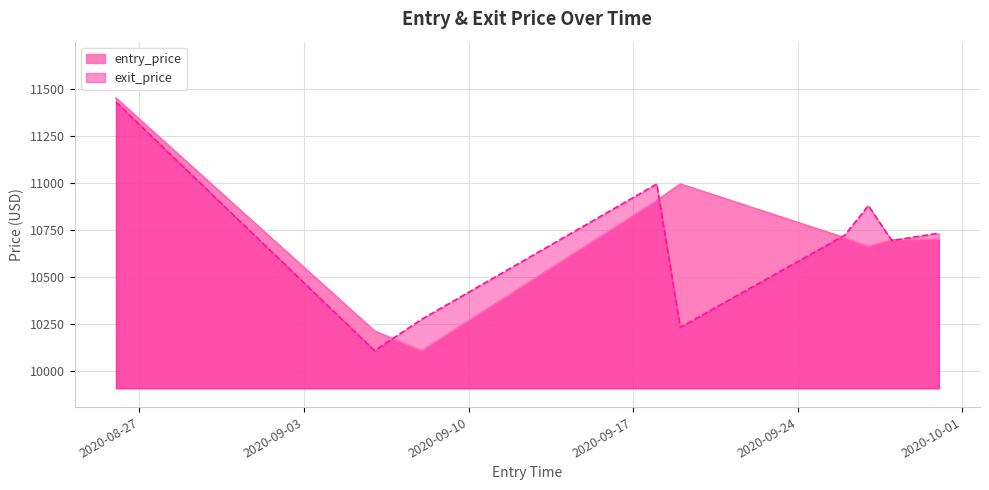

At 2020-09-18, list the series in order from largest to smallest.

exit_price, entry_price